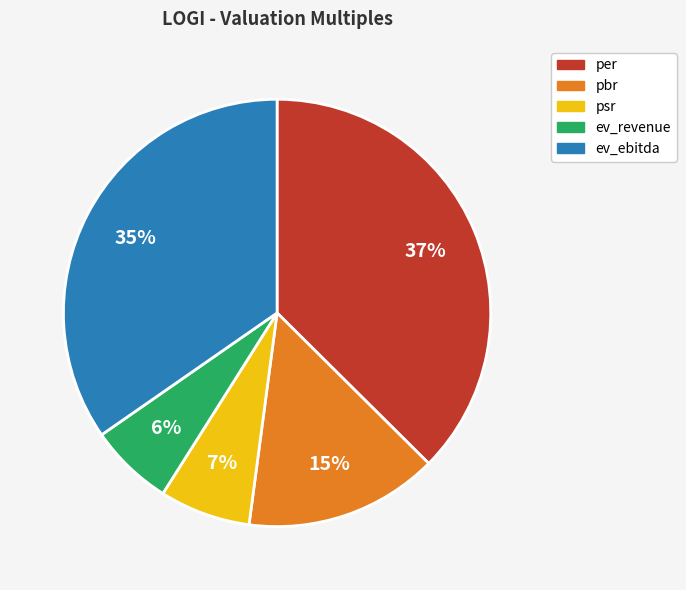

To the nearest percent, what is the combined percentage of per and pbr?

52%